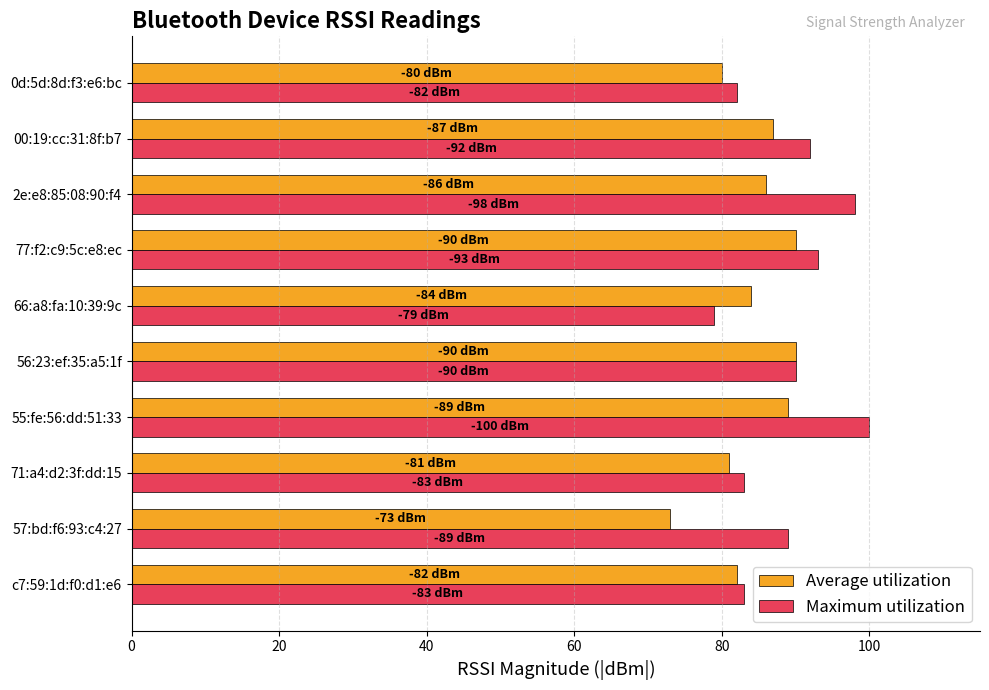

What is the average value of the Maximum utilization series?

89